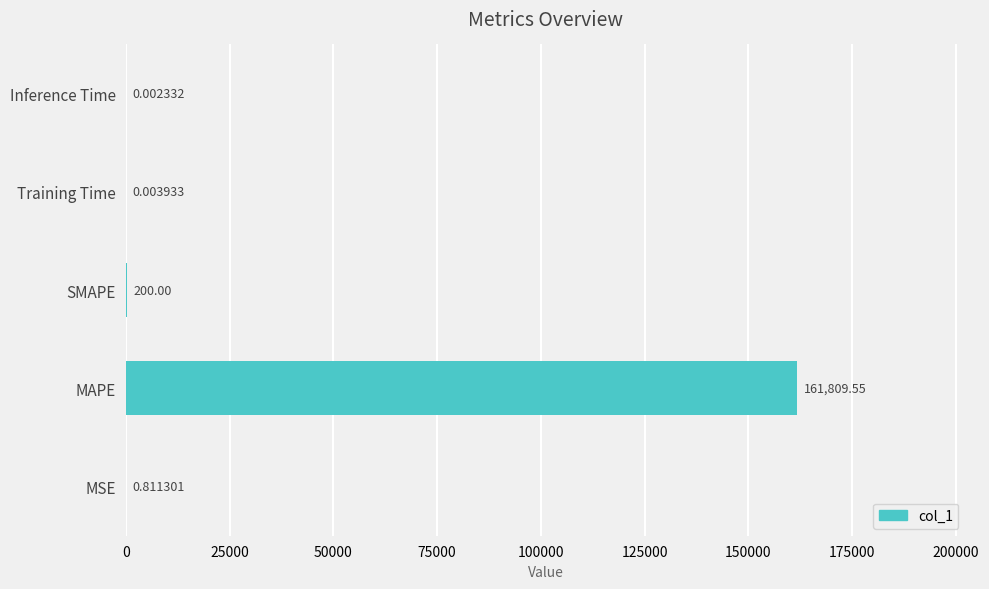

Which category has the highest value across all series?

MAPE